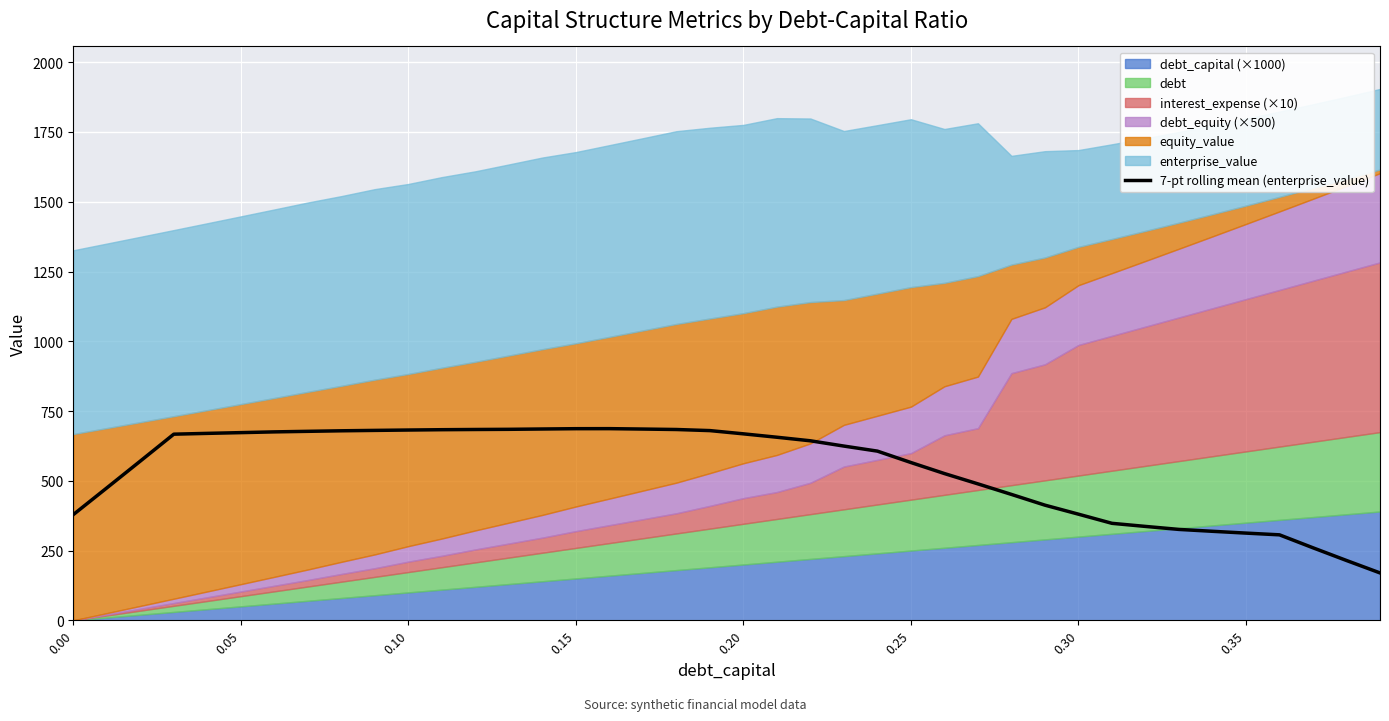

What is the minimum value shown in the chart?

169.8